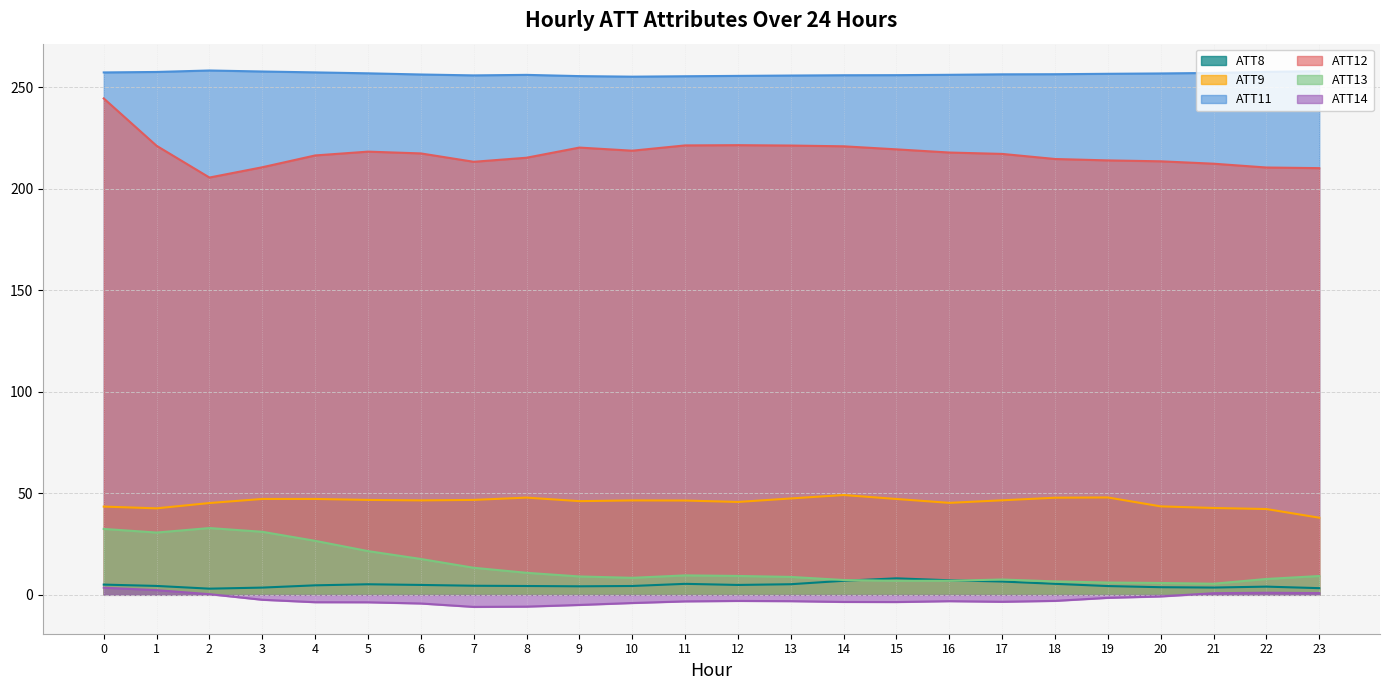

True or false: ATT9 and ATT12 intersect in this chart.

False